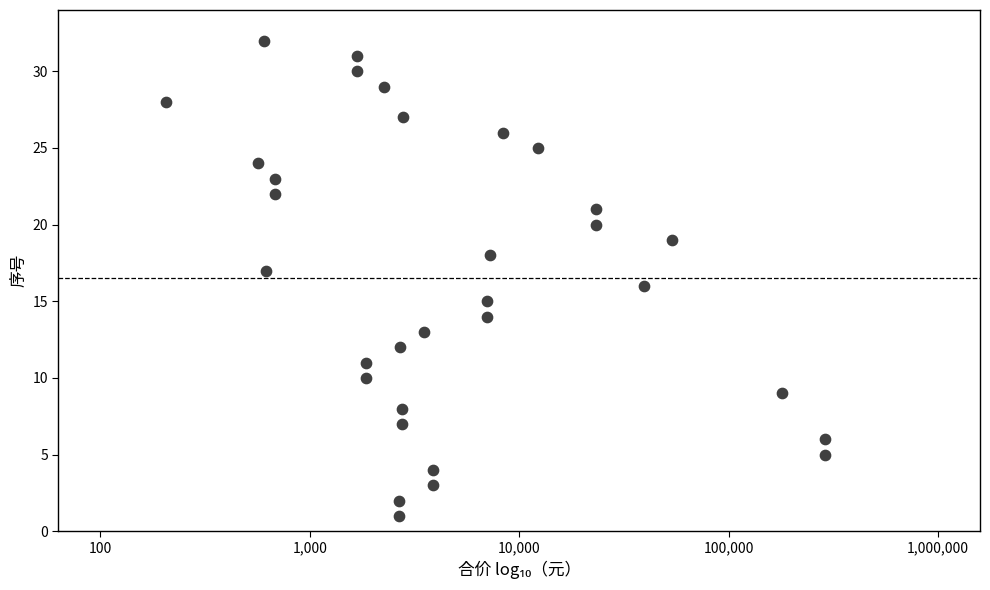

What is the range of Y values (max minus min)?

31